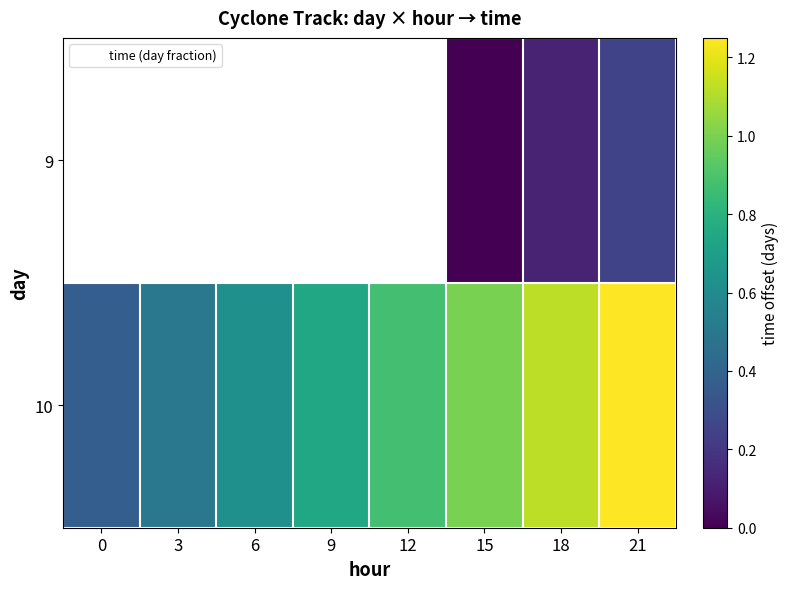

At which category is the sum across all series the highest?

21